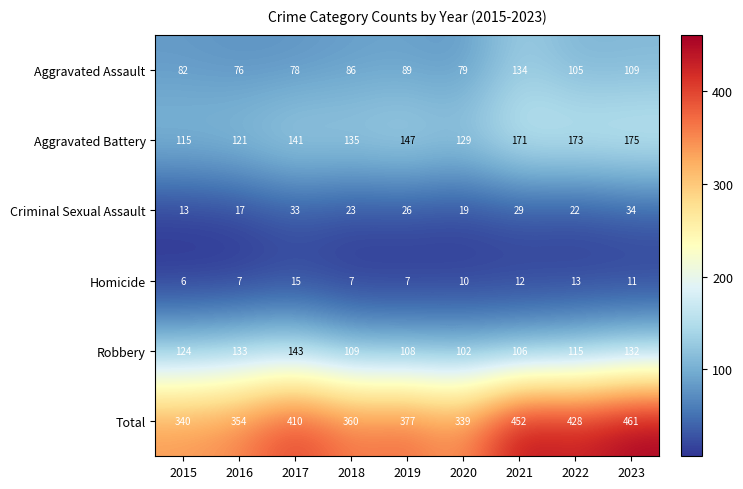

At 2022, list the series in order from smallest to largest.

Homicide, Criminal Sexual Assault, Aggravated Assault, Robbery, Aggravated Battery, Total